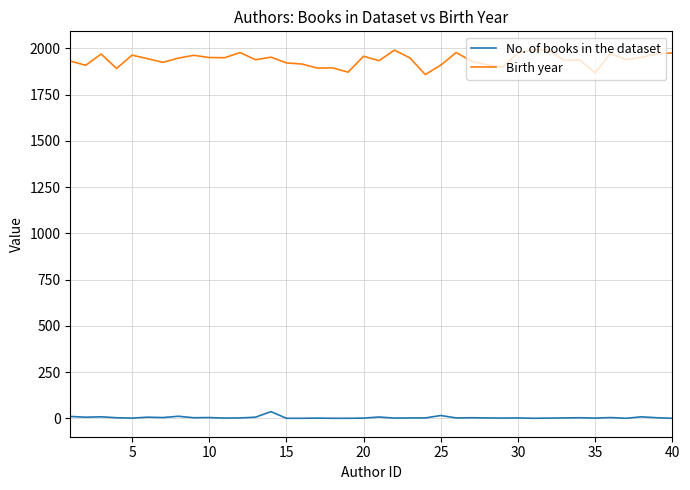

True or false: No. of books in the dataset and Birth year intersect in this chart.

False